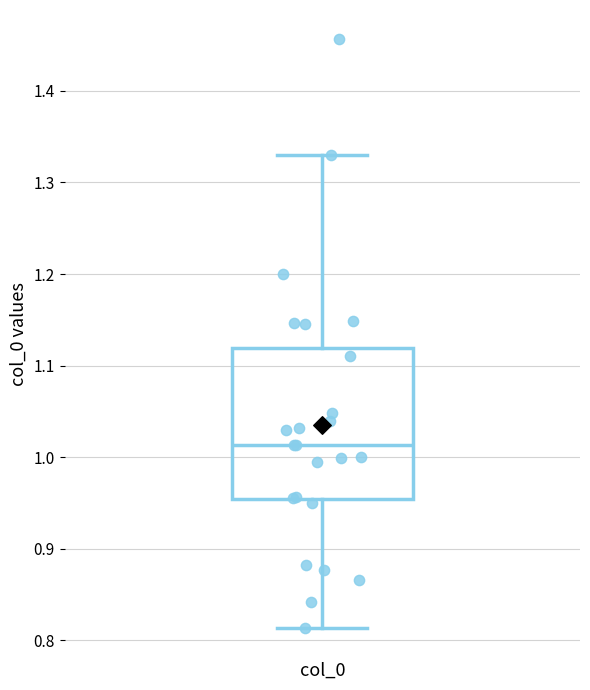

Read this box plot against the y-axis: the position of the median line, the range covered by the box, and the ends of both whiskers. The values are not printed on the chart, so give them approximately, as read against the axis.

median 1.01, box 0.95 to 1.12, whiskers 0.81 to 1.33